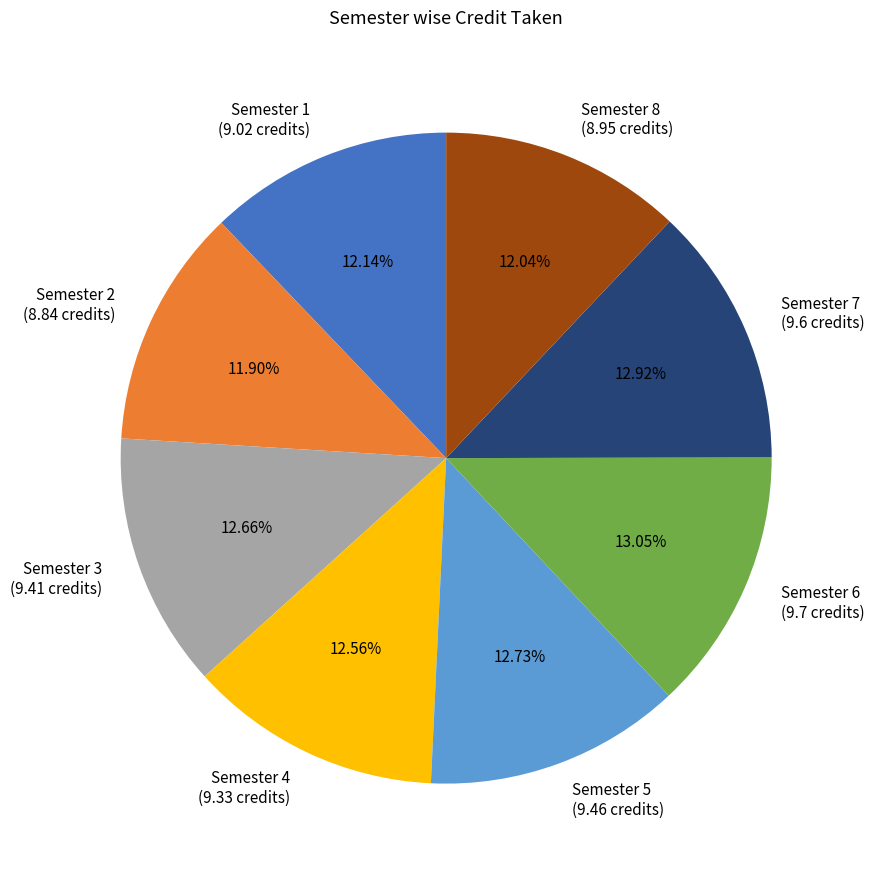

How much of the chart is everything except Semester 7?

87.1%